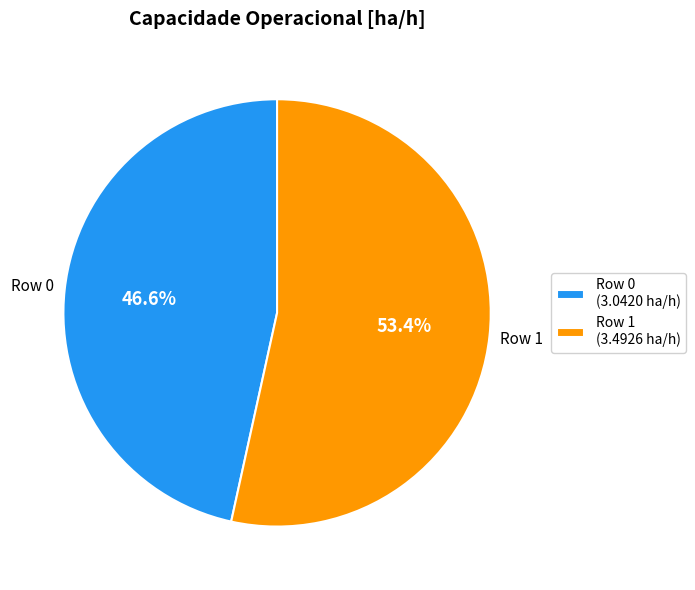

What is the largest slice in the pie chart?

Row 1